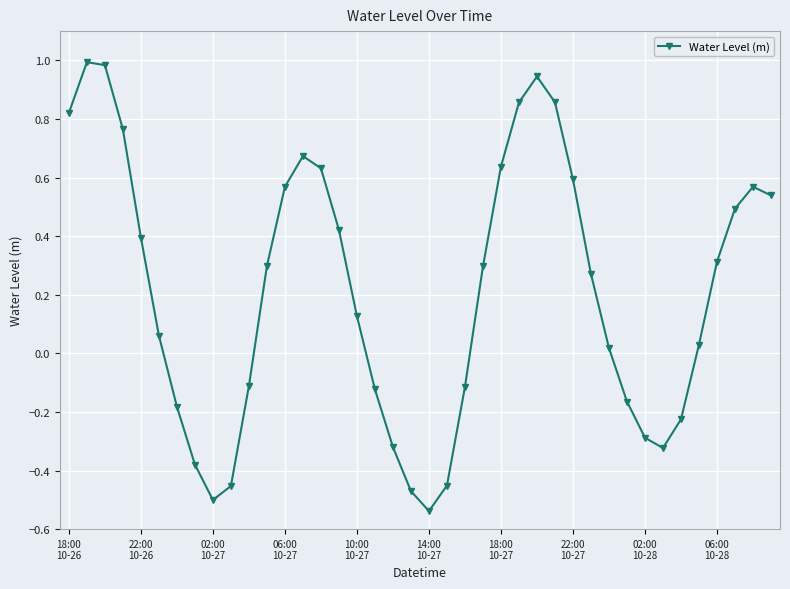

Count the number of values greater than 0.

25